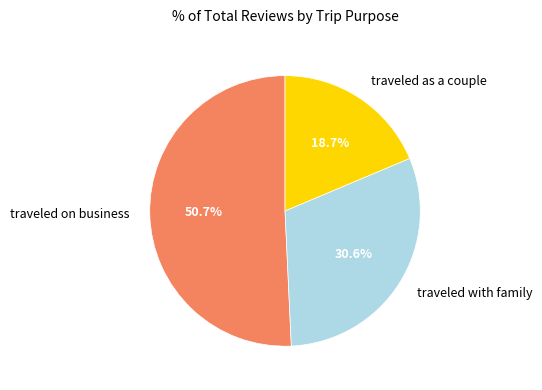

Rank the categories by value from lowest to highest.

traveled as a couple, traveled with family, traveled on business